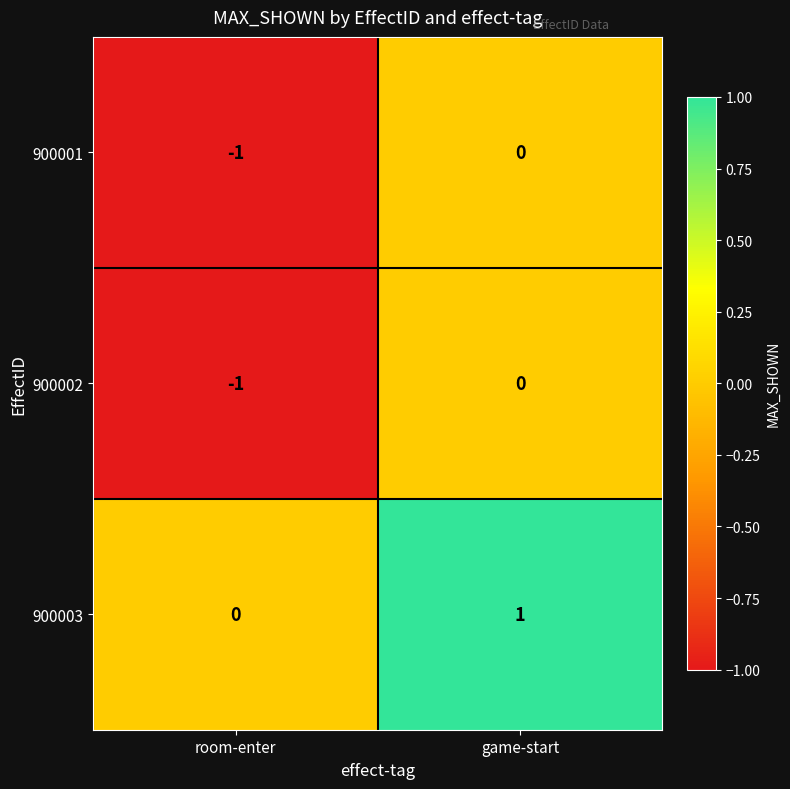

Count the number of data series in this chart.

3